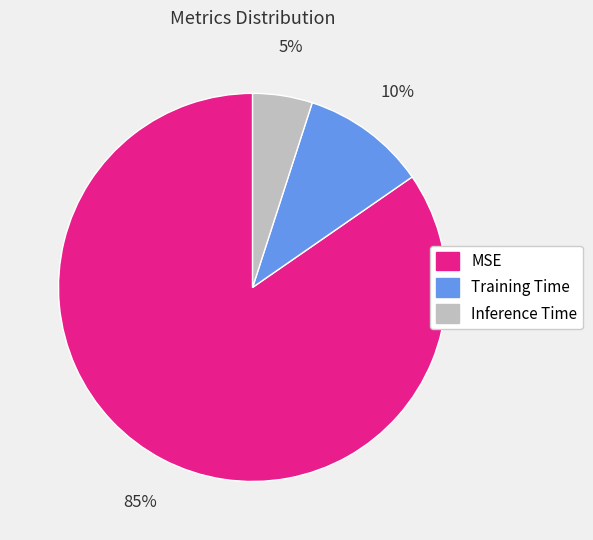

How many slices are in this pie chart?

3